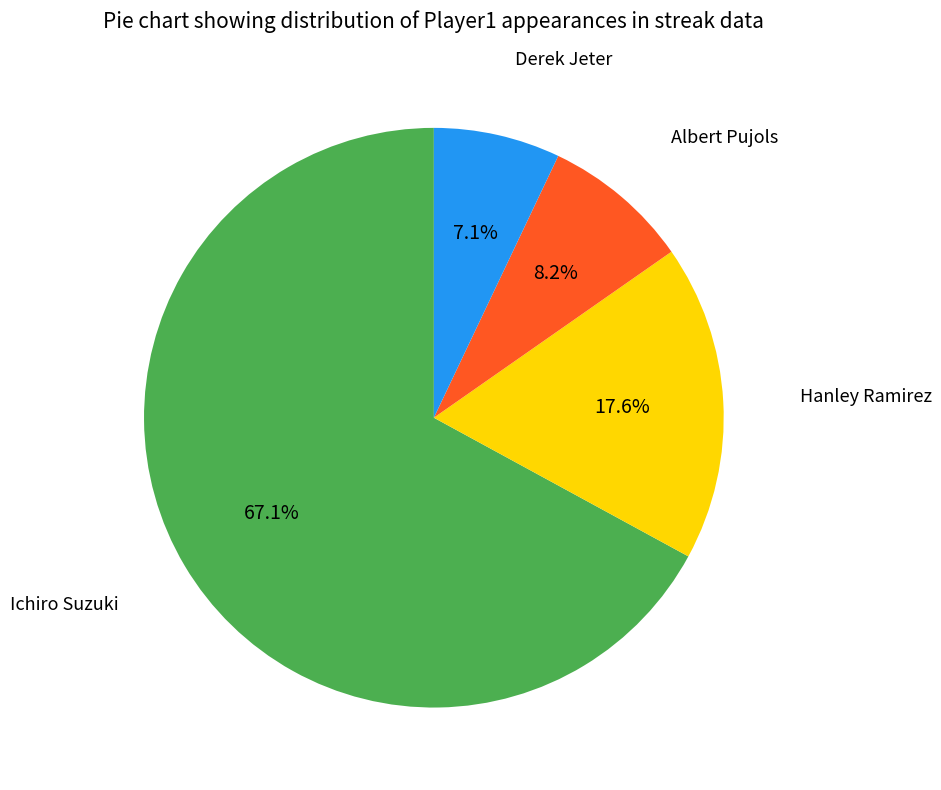

How many slices are in this pie chart?

4